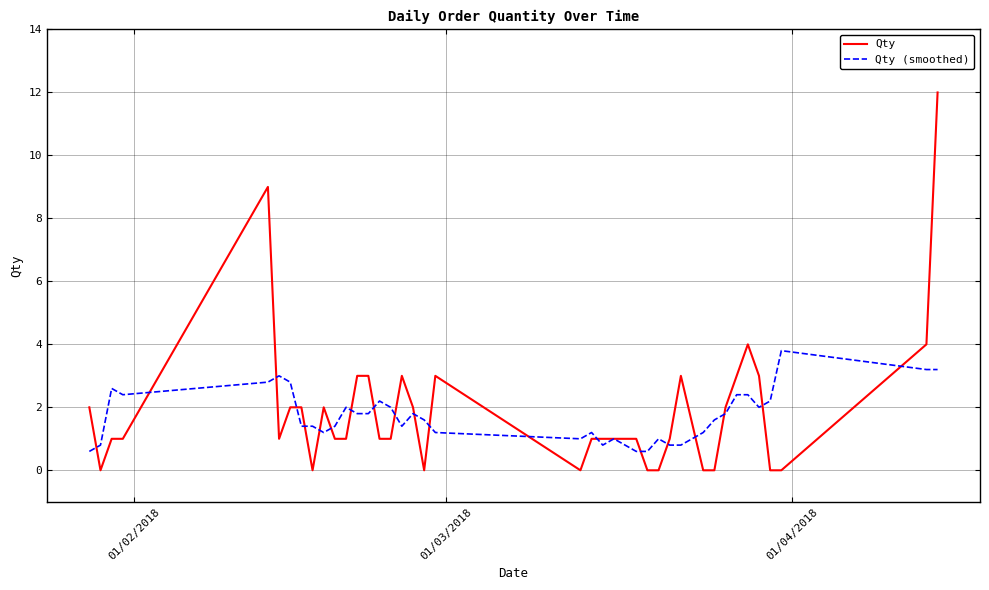

What are all the series names shown in the legend?

Qty, Qty (smoothed)